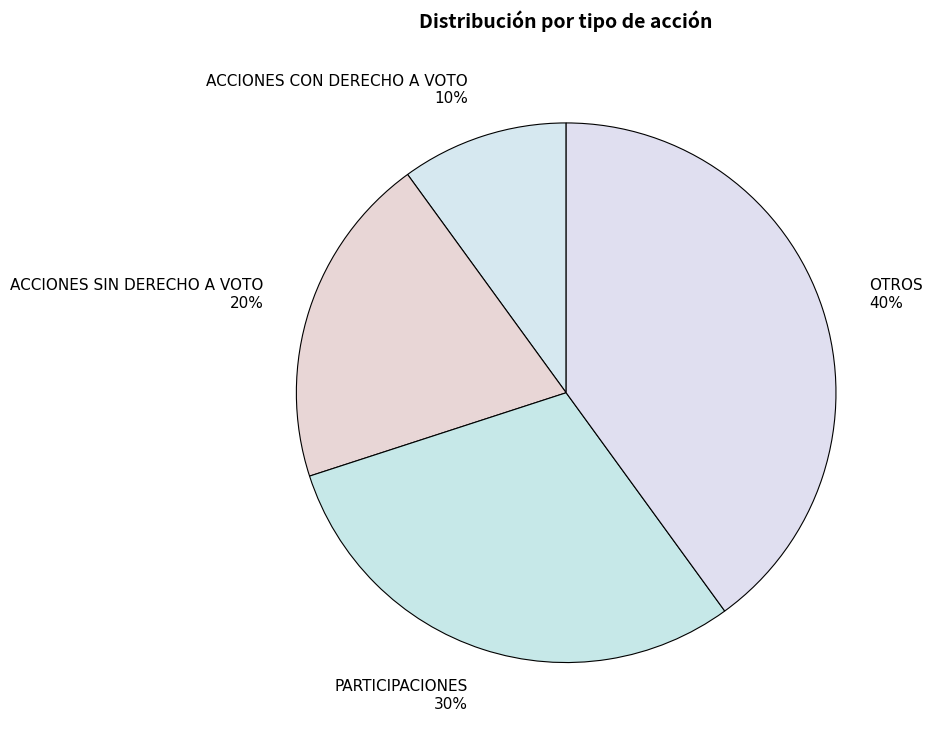

Count the number of slices in the pie.

4